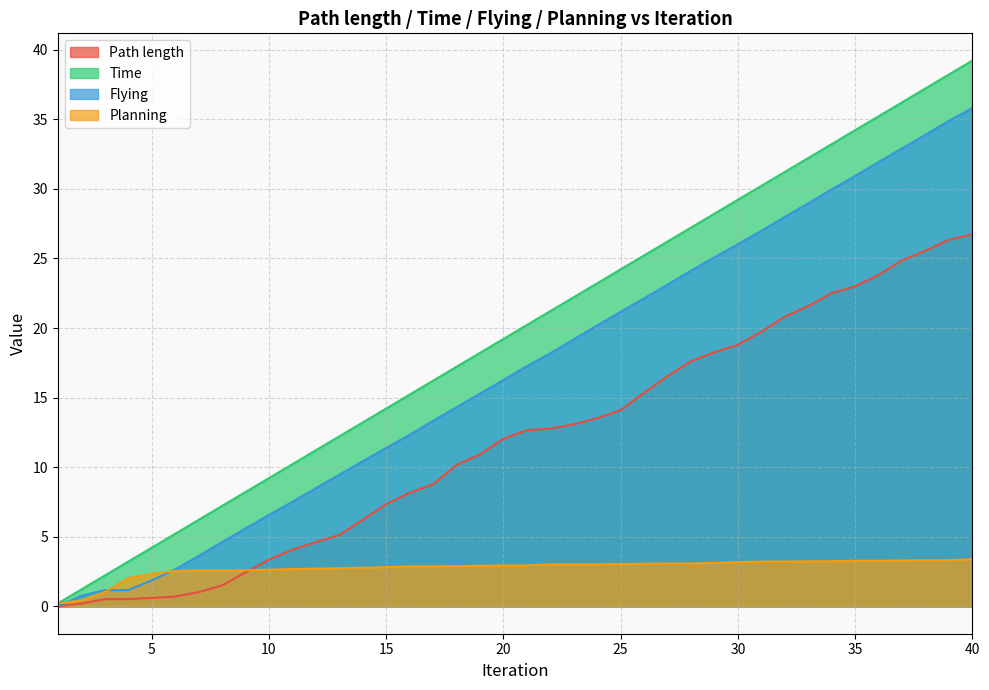

Where does the Time series first go above 20?

21